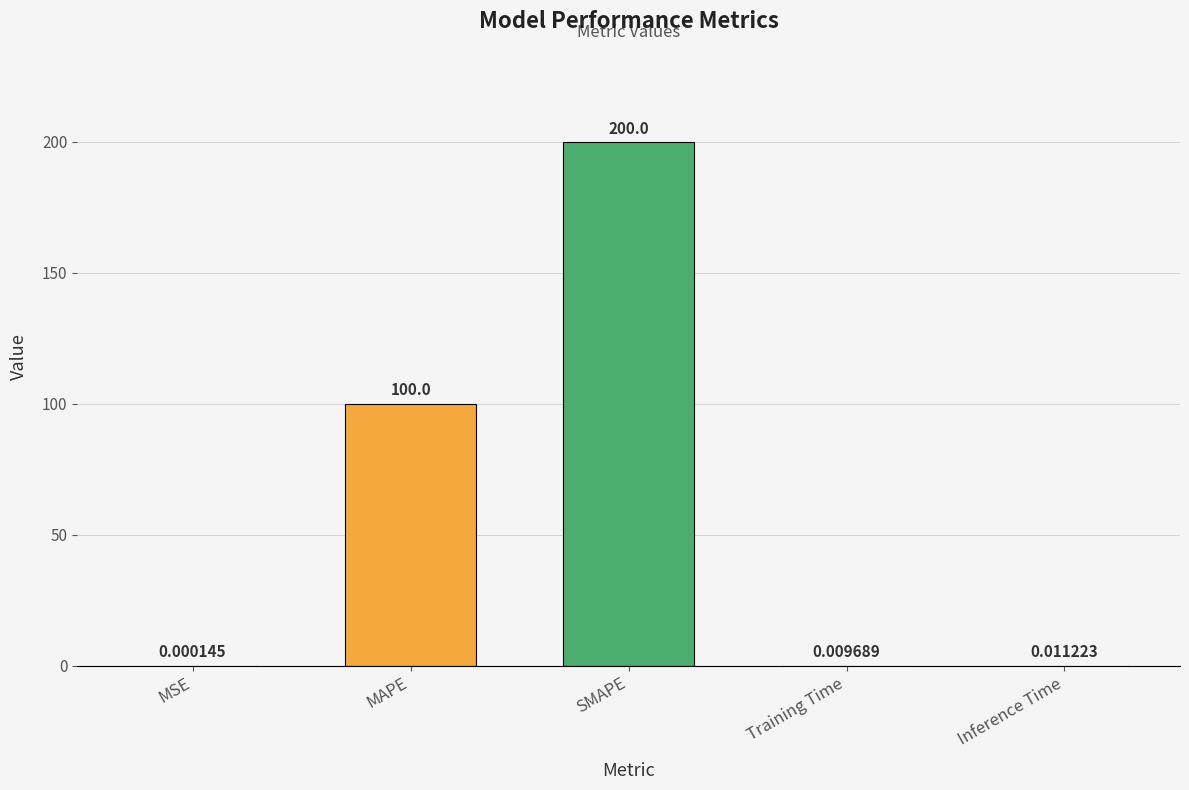

Between SMAPE and MSE, which is larger?

SMAPE